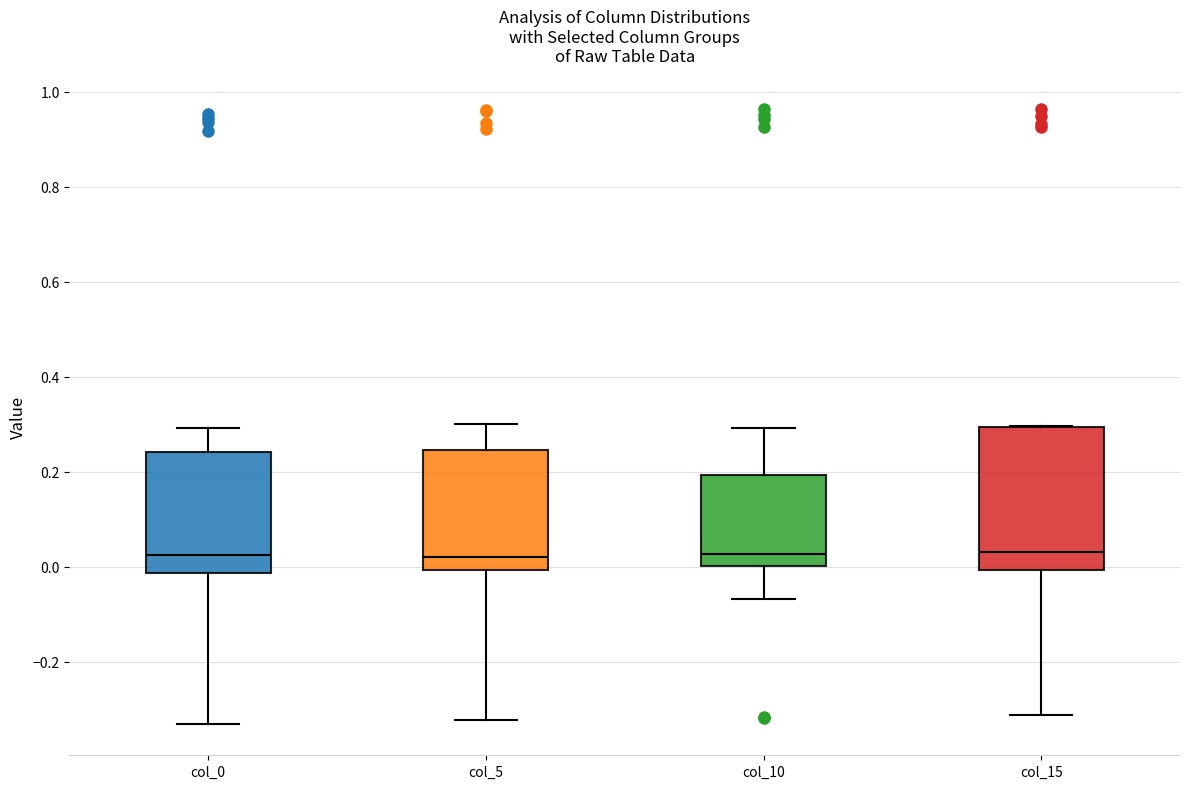

Comparing the boxes themselves (not the whiskers), which one is the tallest?

col_15